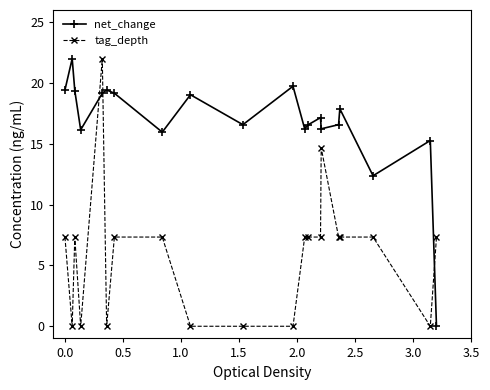

Does the chart display data point markers on the line(s)?

Yes